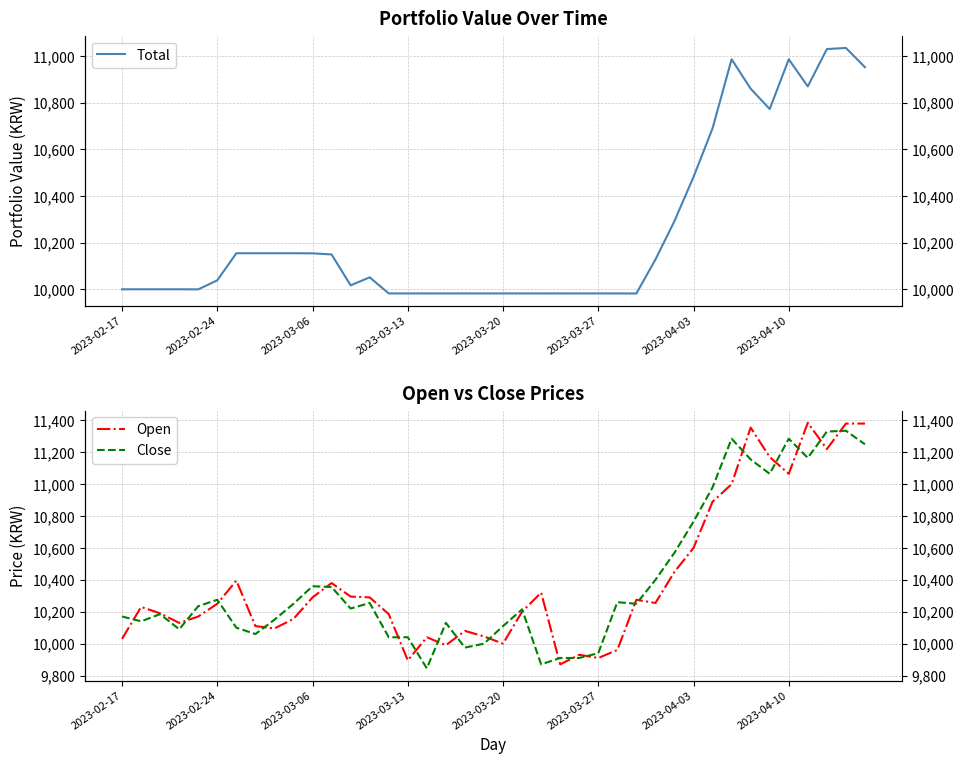

True or false: Close has a value of 9975.0 at 18.

True